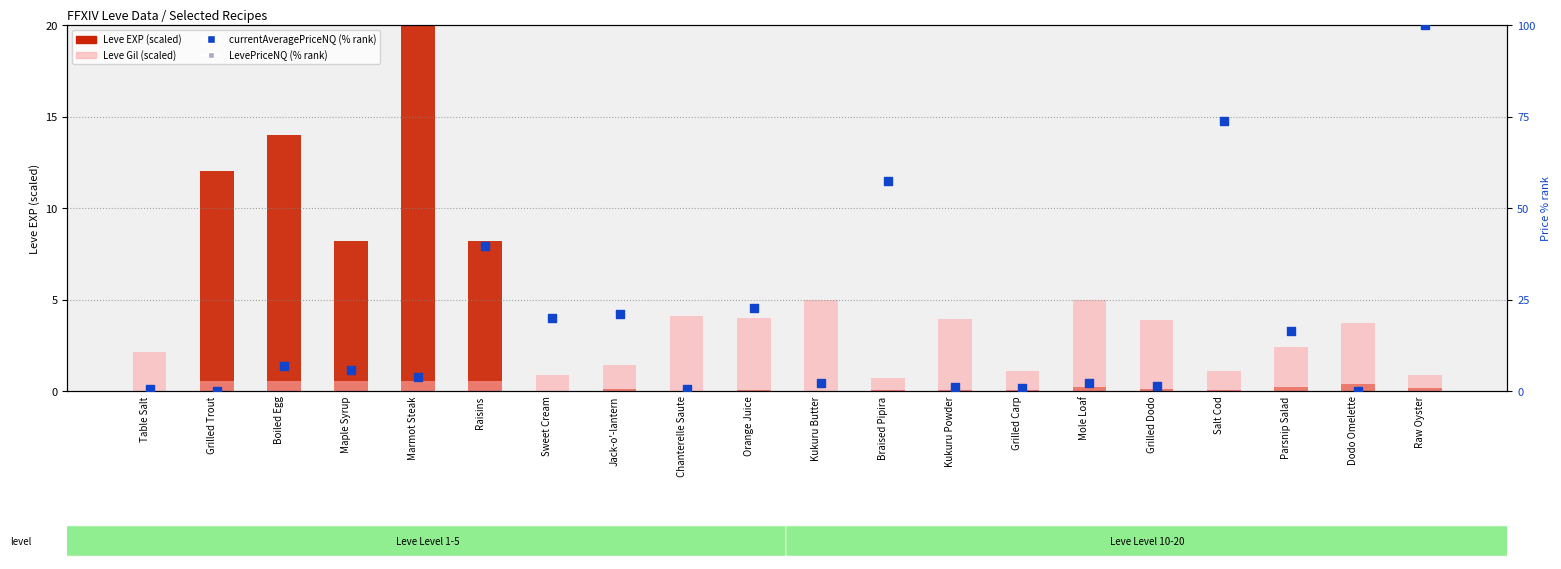

Which series has the largest total across all categories?

currentAveragePriceNQ (% rank)